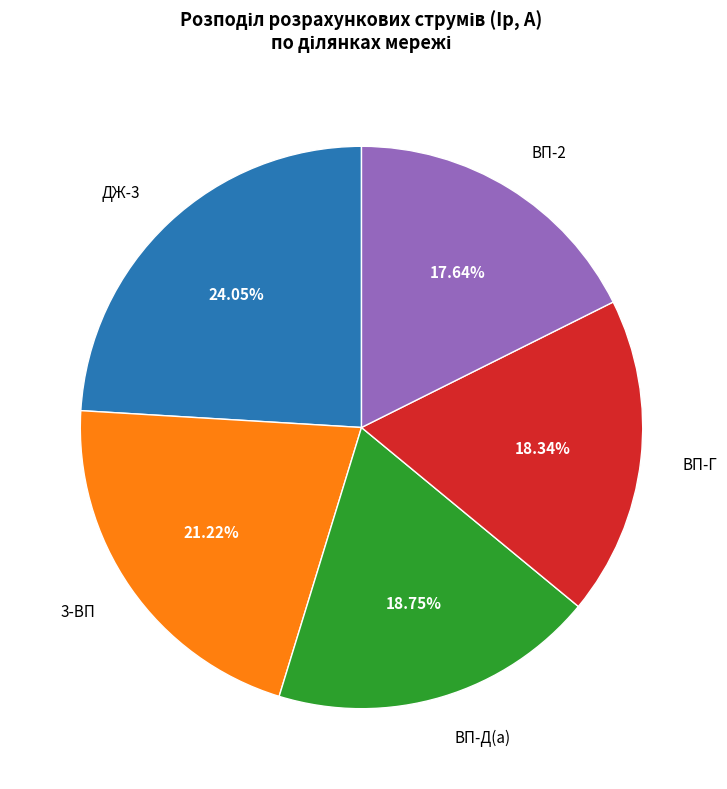

Combined, do ВП-Д(а) and ВП-Г account for over 50%?

No